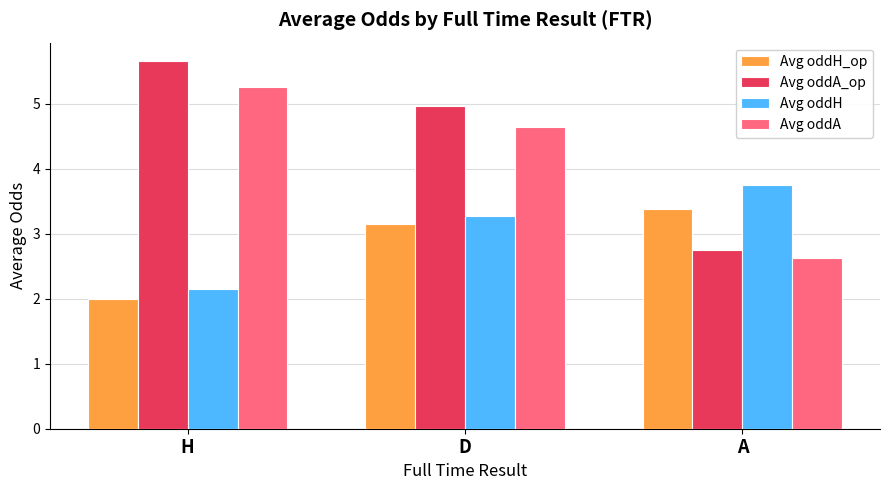

Are the bars horizontal?

No